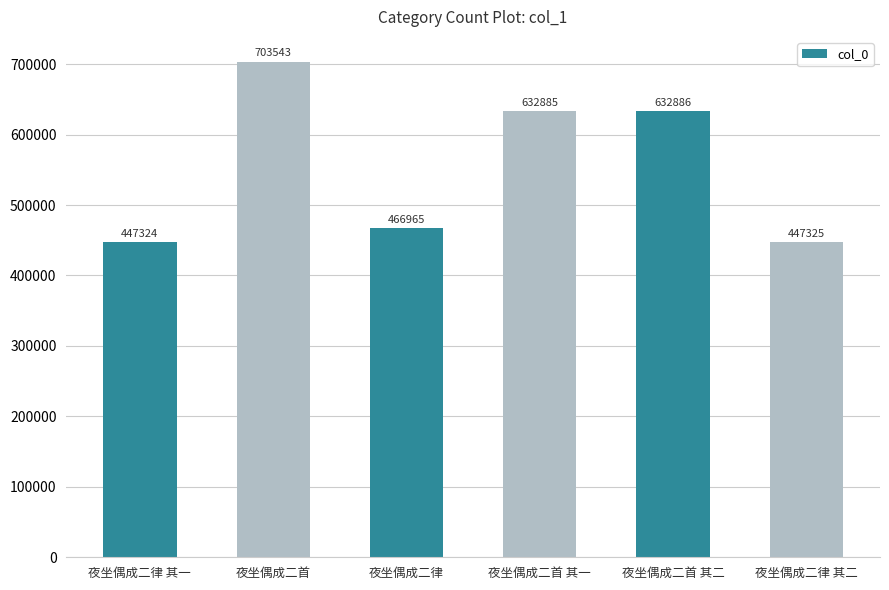

Rank the categories by value from highest to lowest.

夜坐偶成二首, 夜坐偶成二首 其二, 夜坐偶成二首 其一, 夜坐偶成二律, 夜坐偶成二律 其二, 夜坐偶成二律 其一